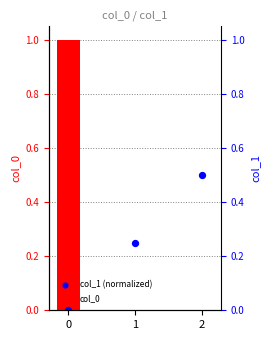

Which series contains the highest Y value?

col_0